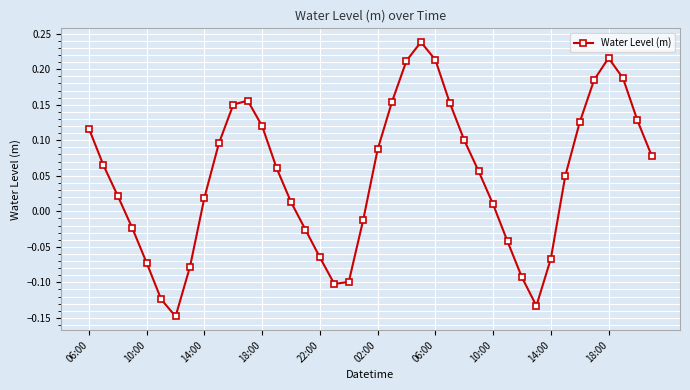

True or false: there are more than 1 points higher than both neighbors.

True